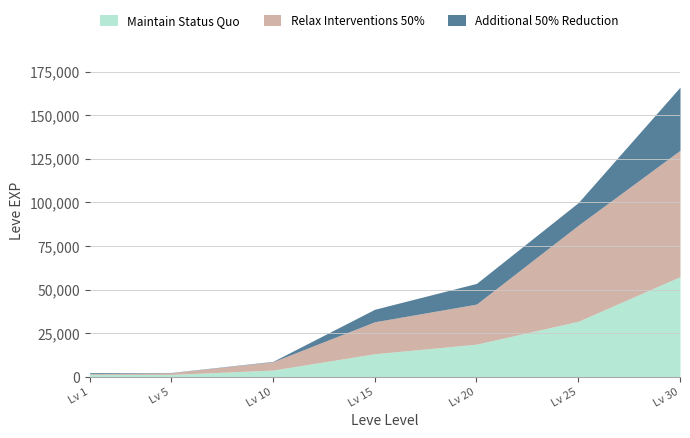

What is the greatest value displayed?

72430